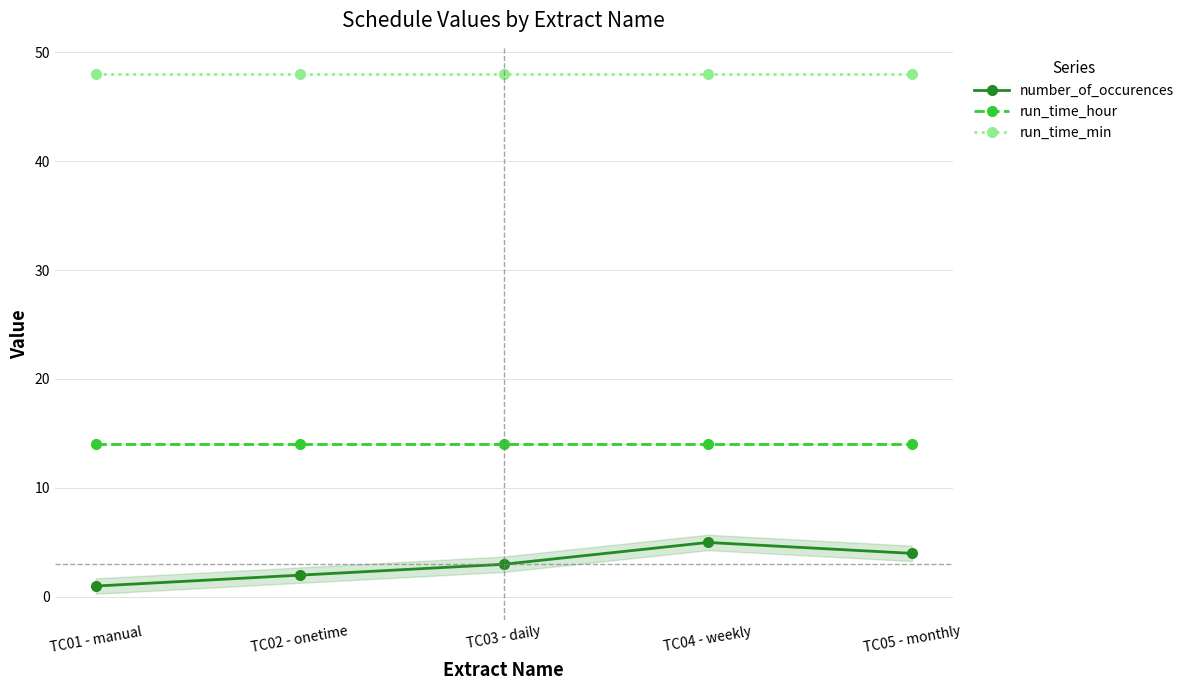

True or false: run_time_min and run_time_hour intersect in this chart.

False